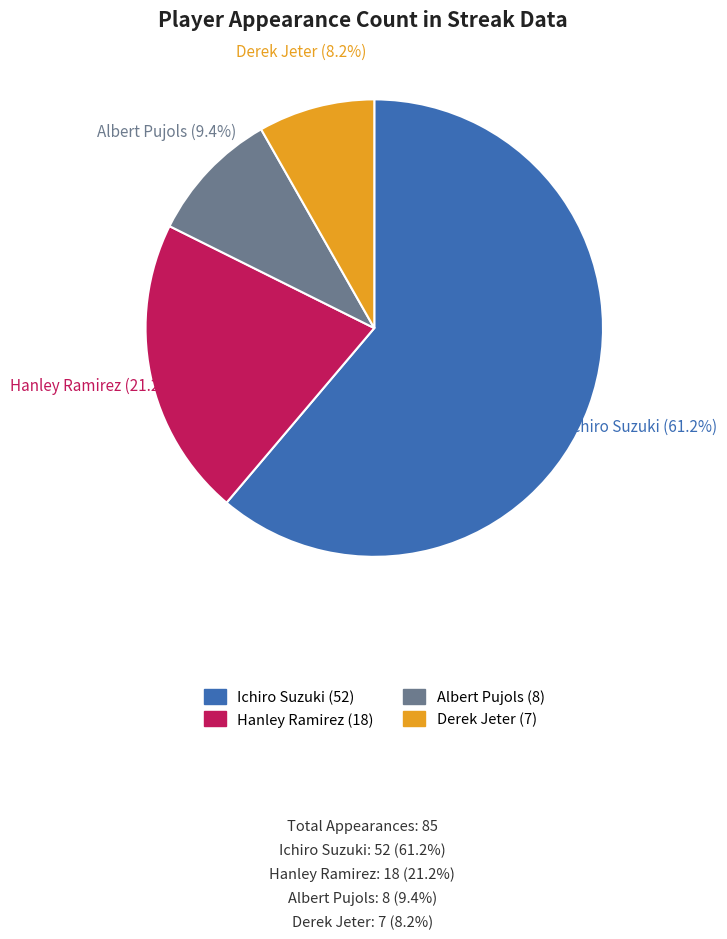

Count the number of slices in the pie.

4